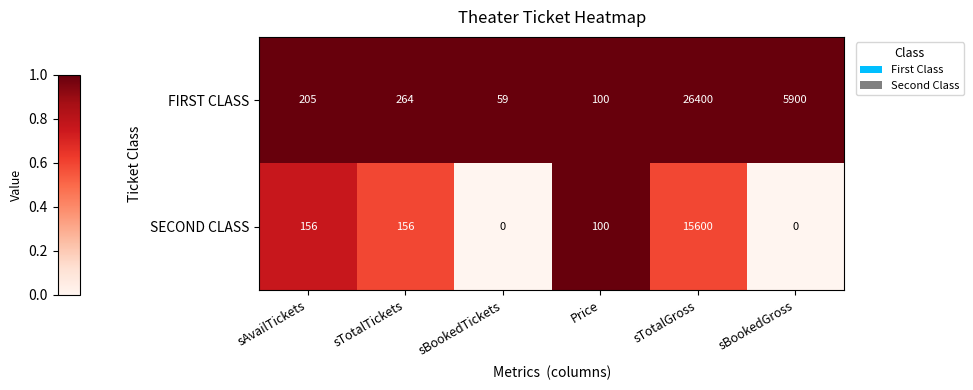

Reading left to right, list all the values displayed in this chart.

FIRST CLASS: sAvailTickets=205	sTotalTickets=264	sBookedTickets=59	Price=100	sTotalGross=26400	sBookedGross=5900
SECOND CLASS: sAvailTickets=156	sTotalTickets=156	sBookedTickets=0	Price=100	sTotalGross=15600	sBookedGross=0